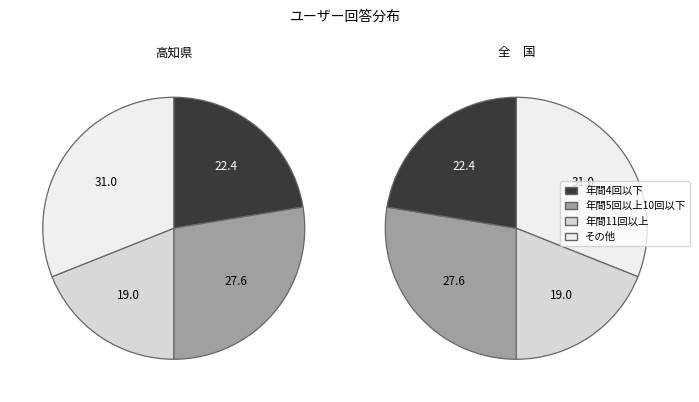

What percentage is the a slice, to the nearest percent?

28%